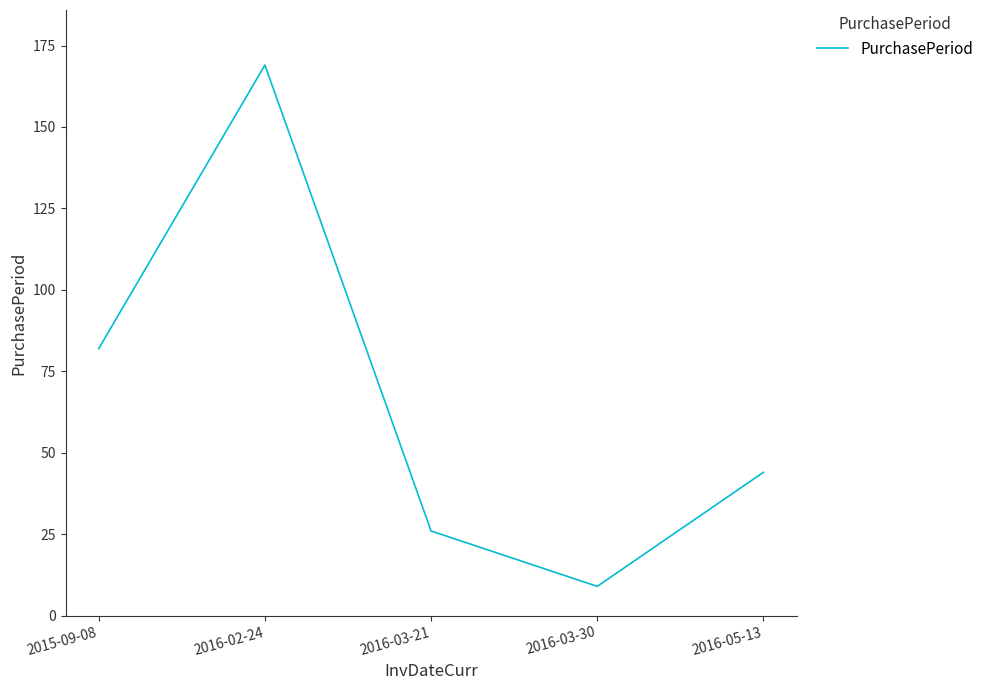

At which label is the value closest to 89?

2015-09-08